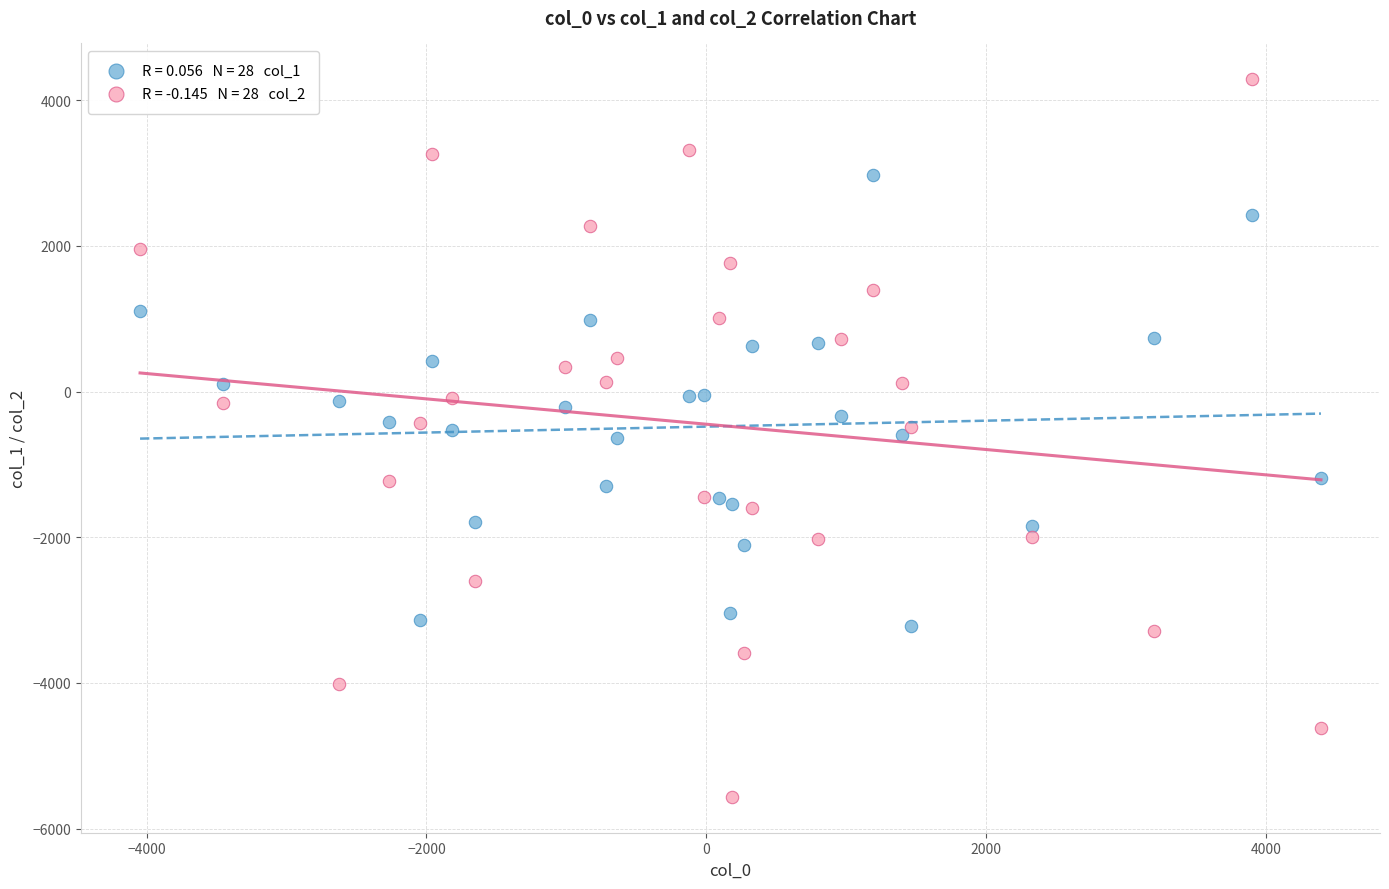

Across all data points, what is the range of Y values (max minus min)?

9852.5